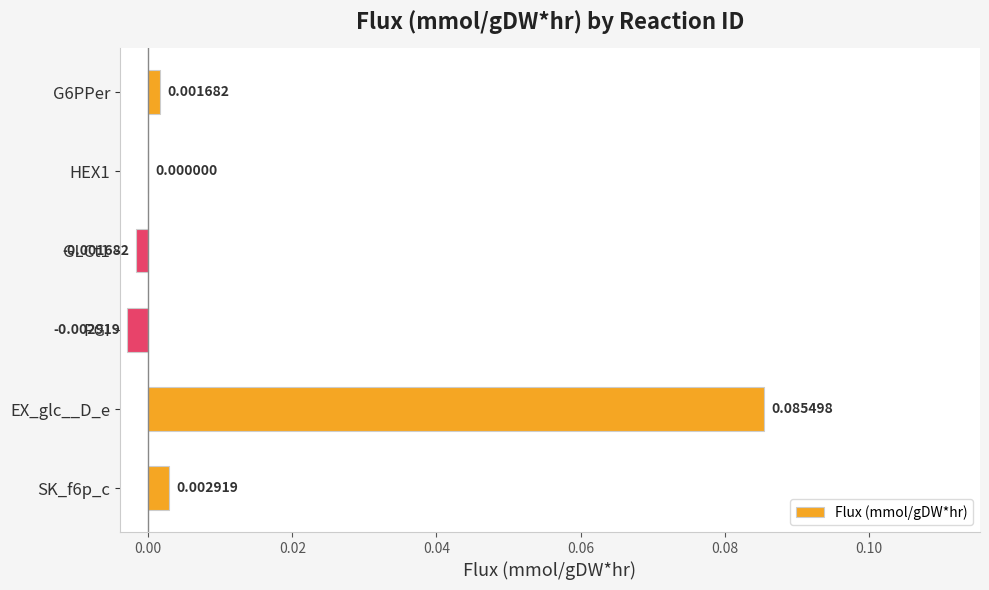

Are the bars horizontal?

Yes